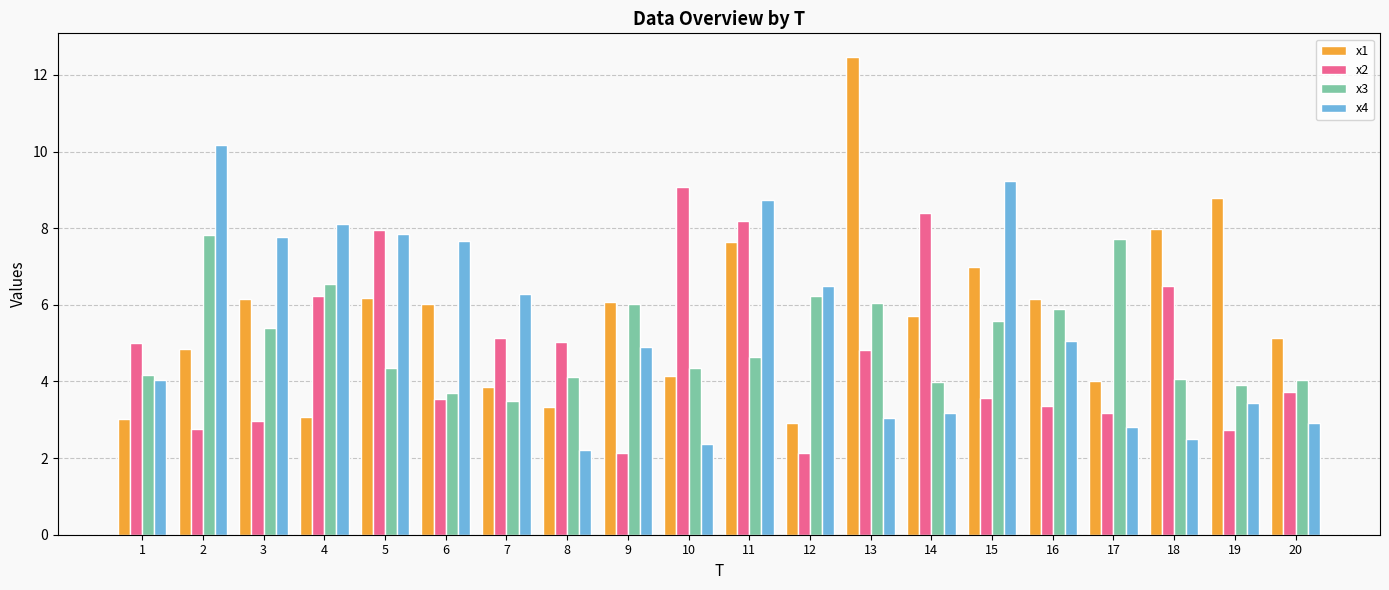

What are all the series names shown in the legend?

x1, x2, x3, x4